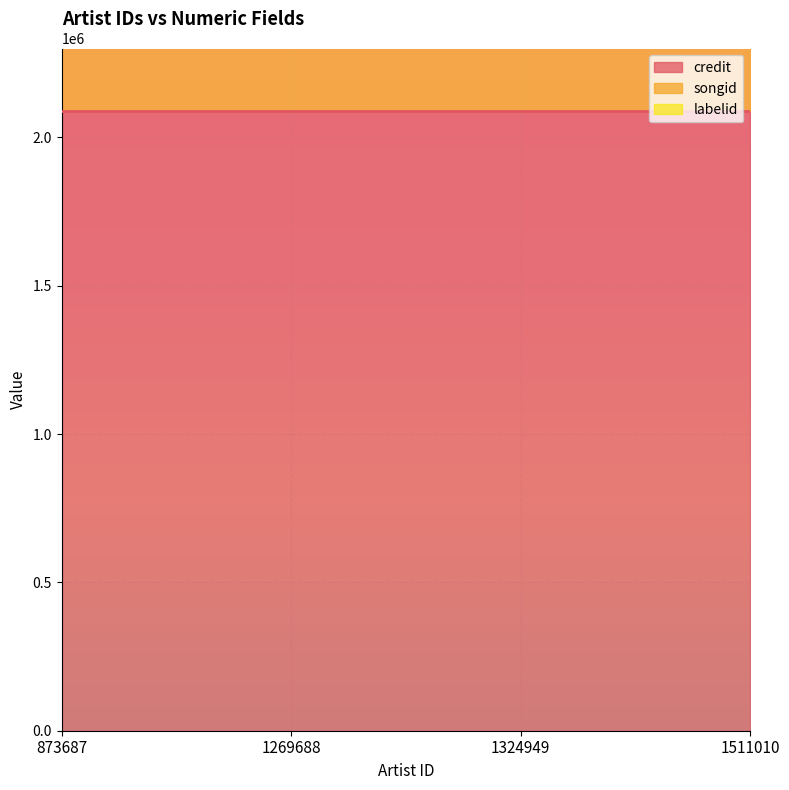

How many series are shown in this chart?

3